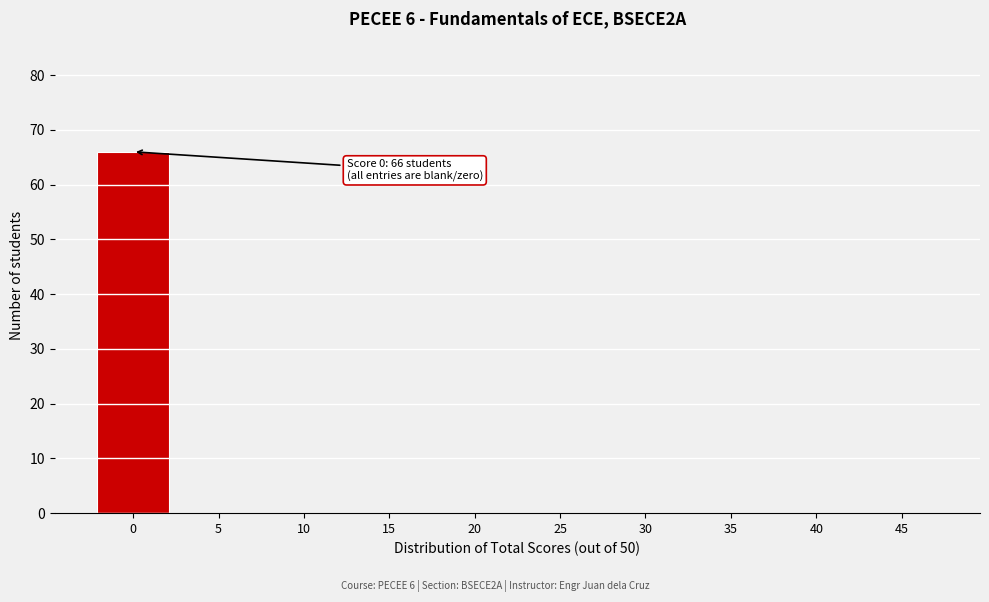

Reading left to right, what are all the values shown in this chart?

0=66	5=0	10=0	15=0	20=0	25=0	30=0	35=0	40=0	45=0